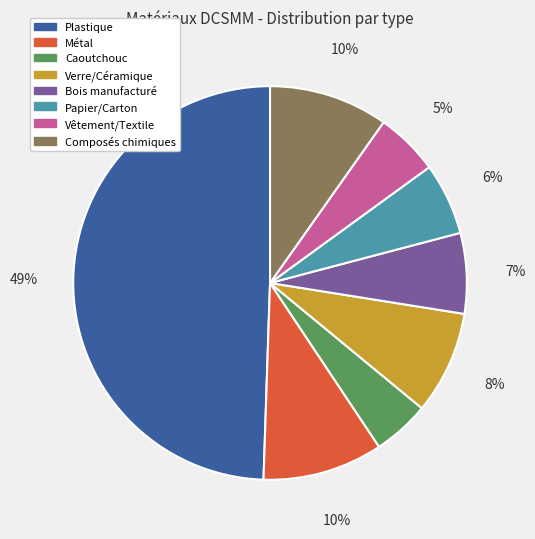

Count the number of slices in the pie.

8